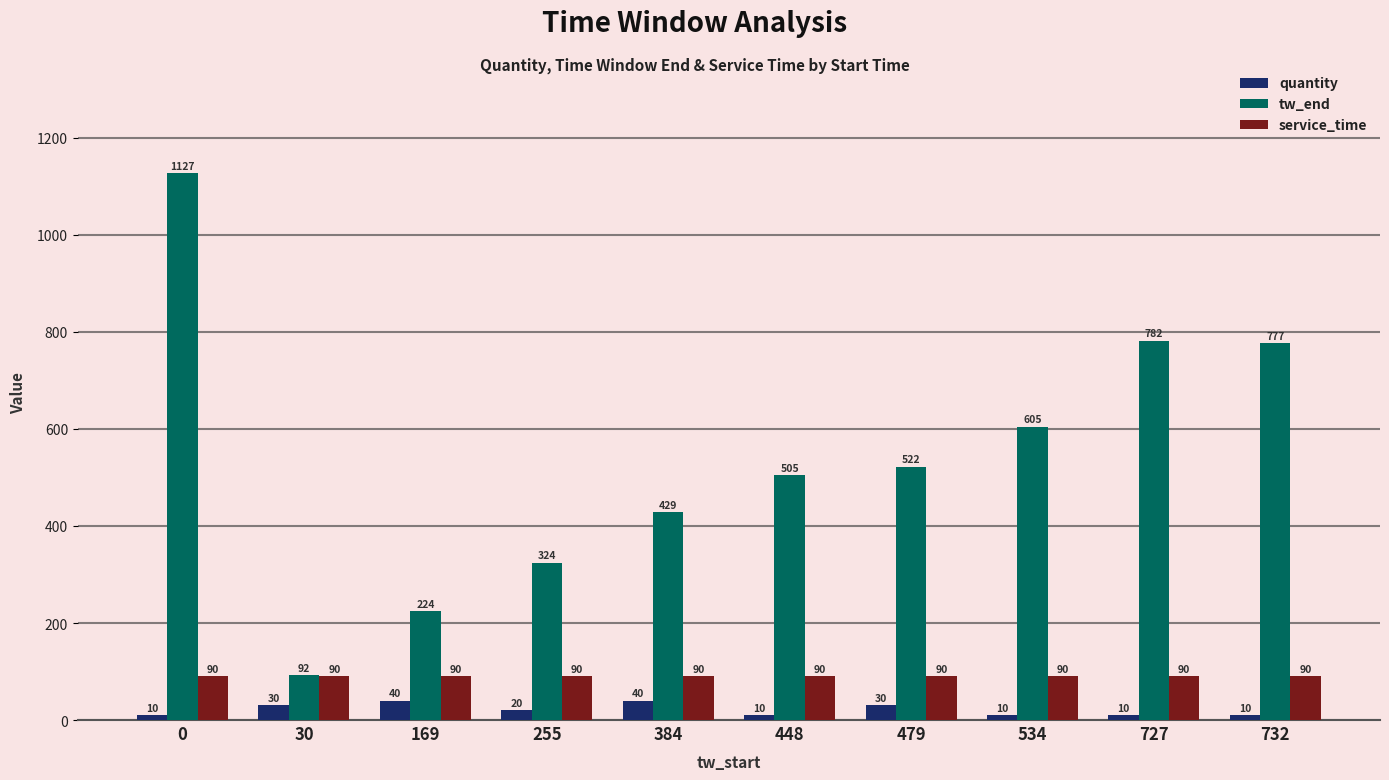

What is the difference between the second highest and minimum values in the quantity series?

30